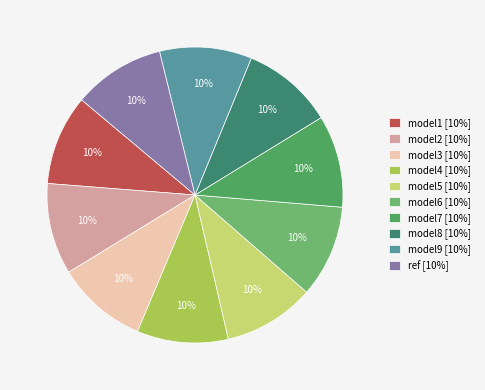

How many segments does this pie chart have?

10